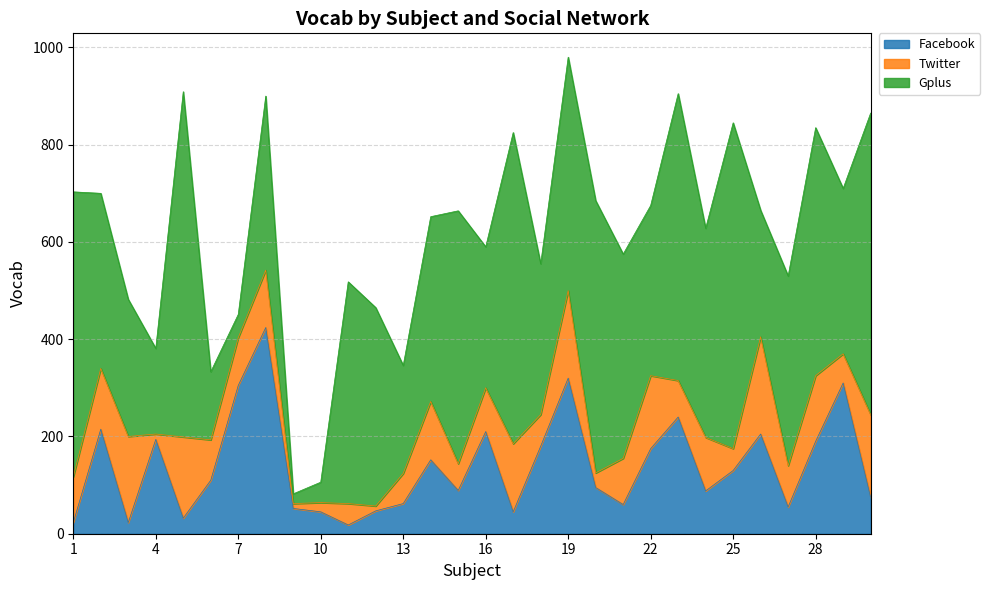

Which series ends up on top after the final intersection of Facebook and Twitter?

Twitter